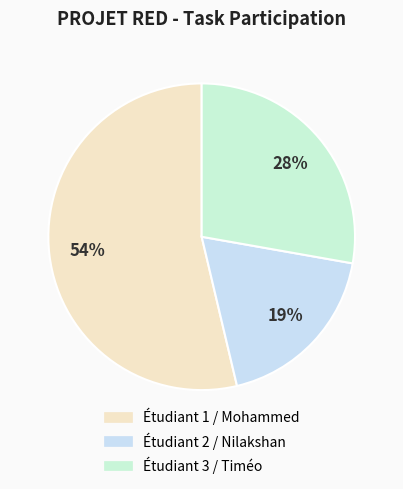

Count the number of slices in the pie.

3